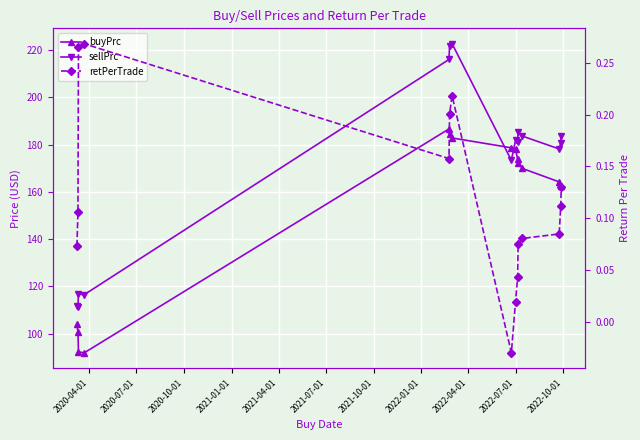

Does the chart display data point markers on the line(s)?

Yes